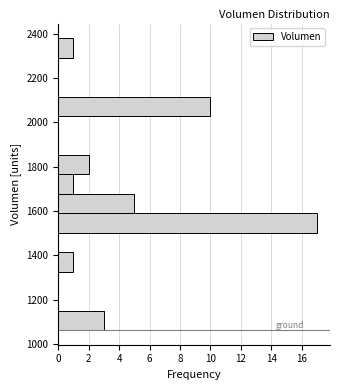

How long is the bar that spans 1060 to 1160 on the y-axis? Neither the bar edges nor the lengths are printed on the chart, so give them approximately, as read against the axes.

3